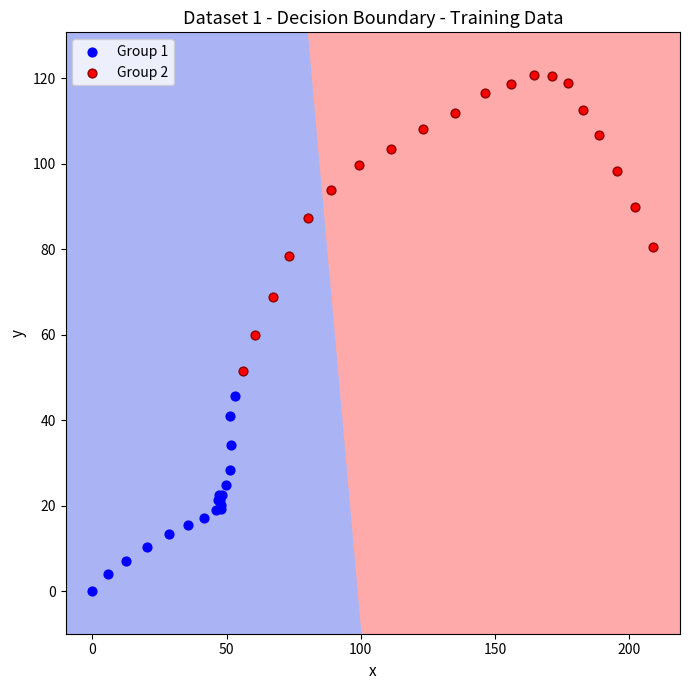

Which series has the widest spread of Y values?

Group 2